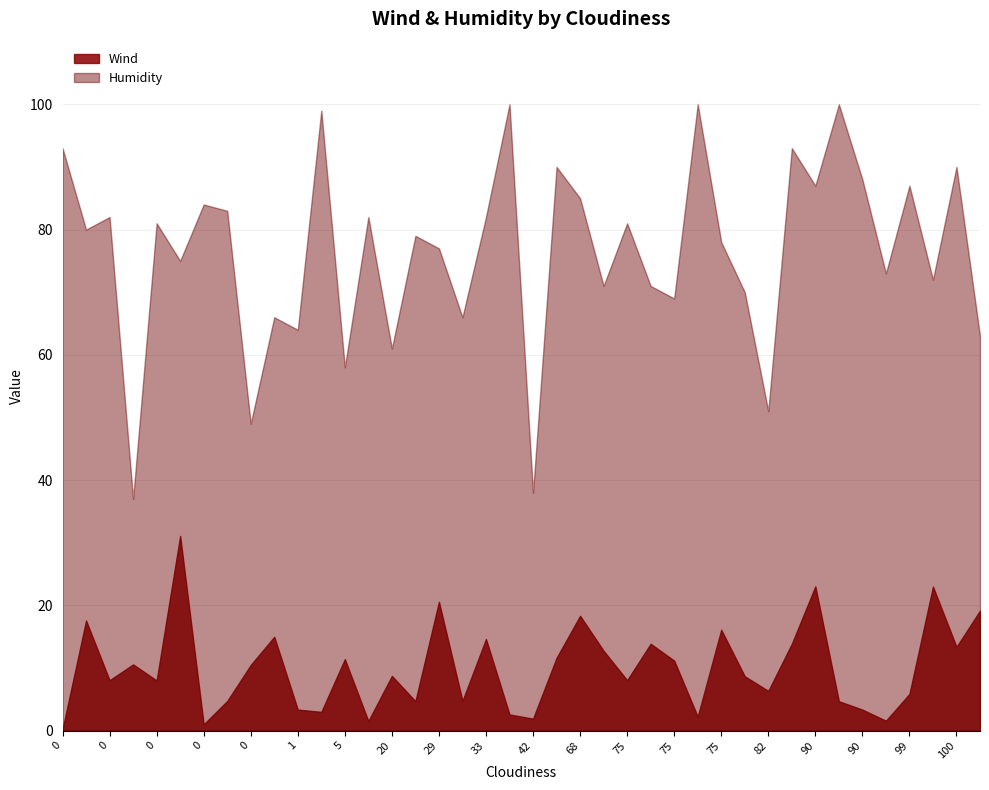

What is the difference between the maximum and minimum values in the Wind series?

30.9